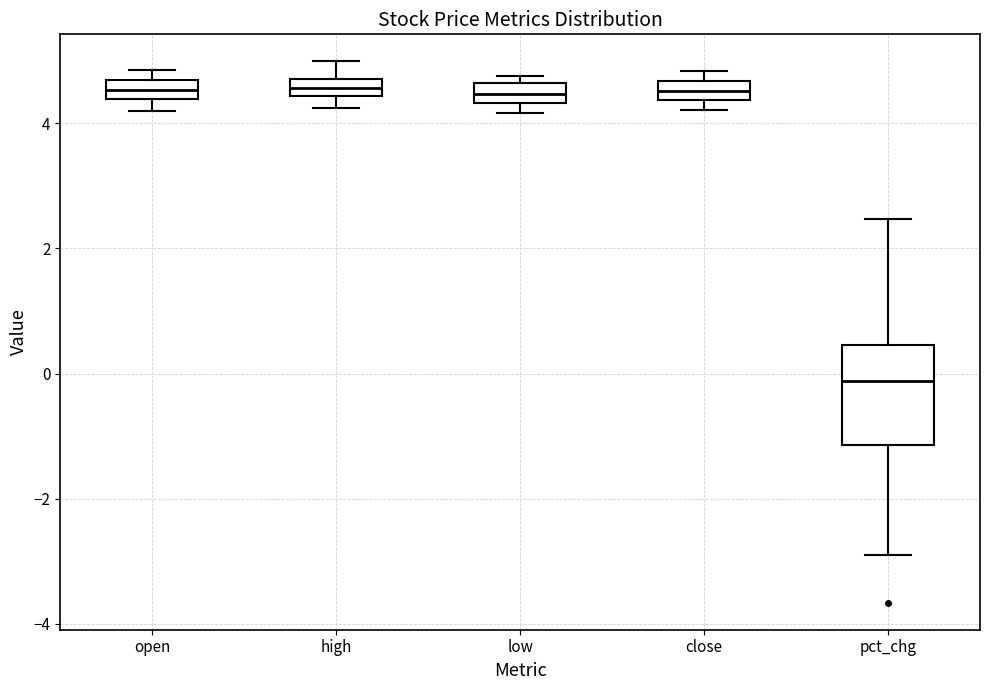

Which box is the tallest, from its lower edge to its upper edge?

pct_chg